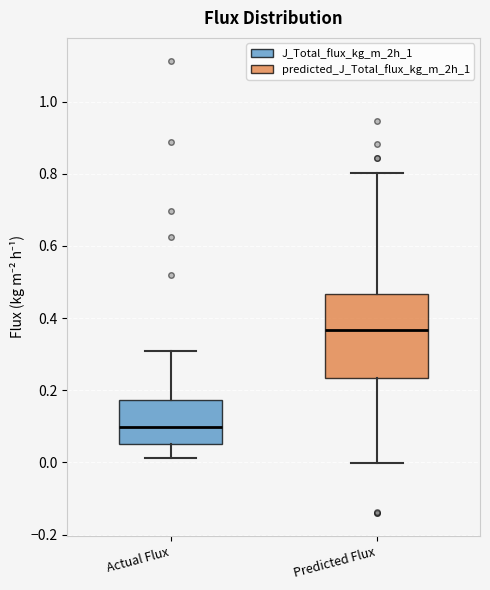

Which box has the highest median line?

Predicted Flux